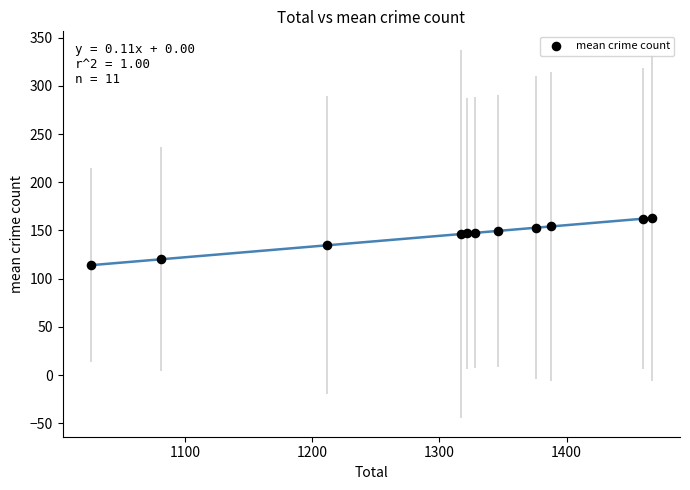

What is the range of Y values (max minus min)?

49.0